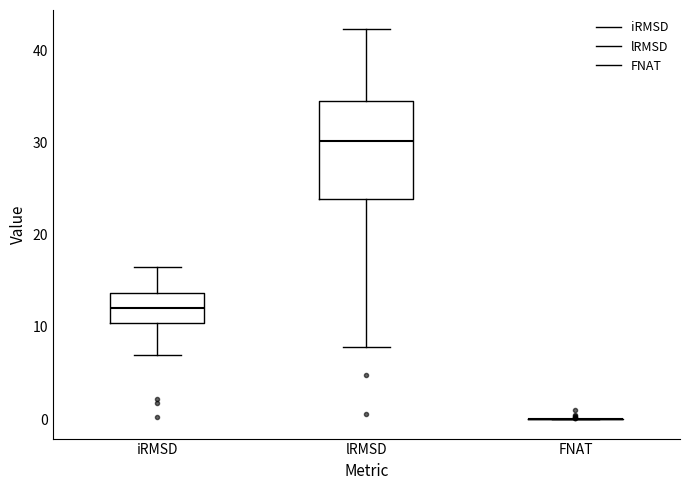

Reading left to right, transcribe this box plot: for each box, give where its median line is, the range the box spans, and where its two whiskers end, as read against the y-axis. The values are not printed on the chart, so give them approximately, as read against the axis.

iRMSD: median 12, box 10 to 14, whiskers 7 to 16
lRMSD: median 30, box 24 to 35, whiskers 8 to 42
FNAT: box collapsed to a line at 0, whiskers 0 to 0